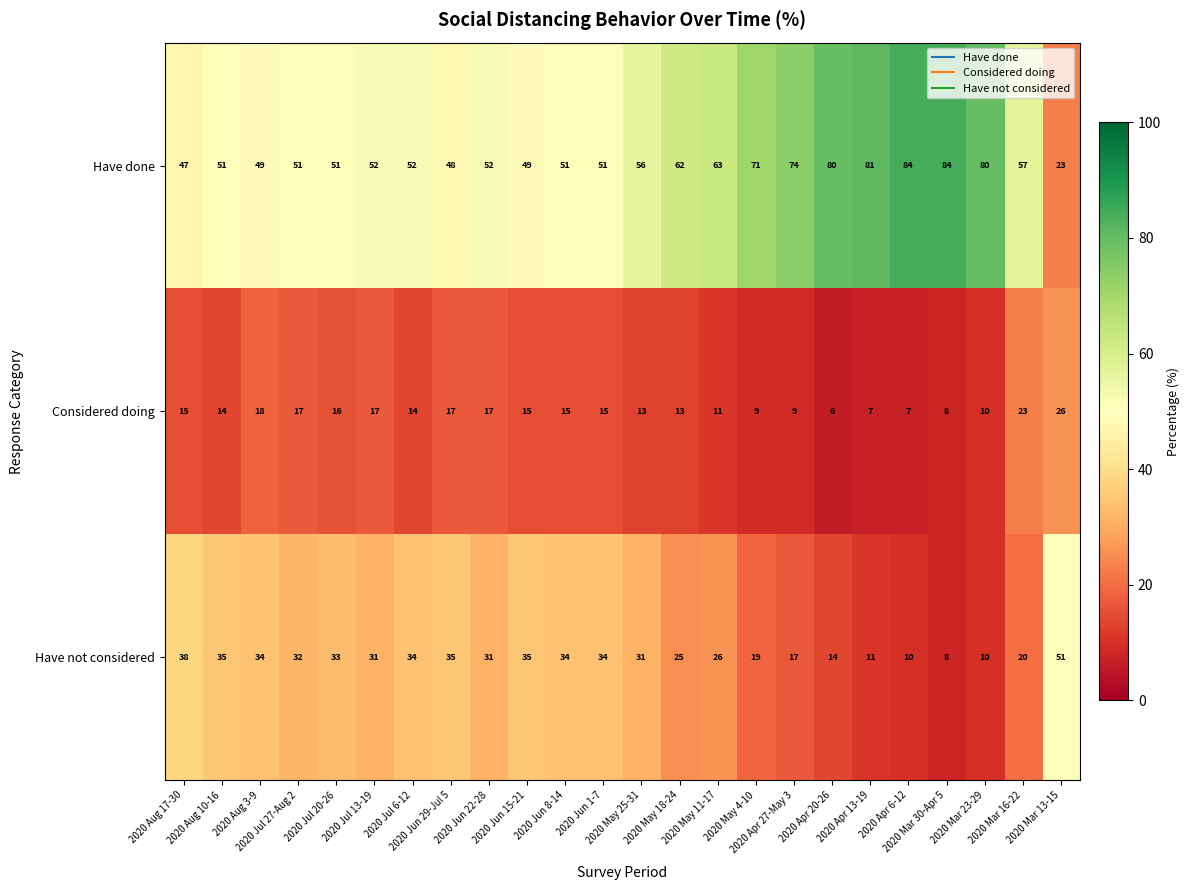

Which series has the largest range (max minus min)?

Have done